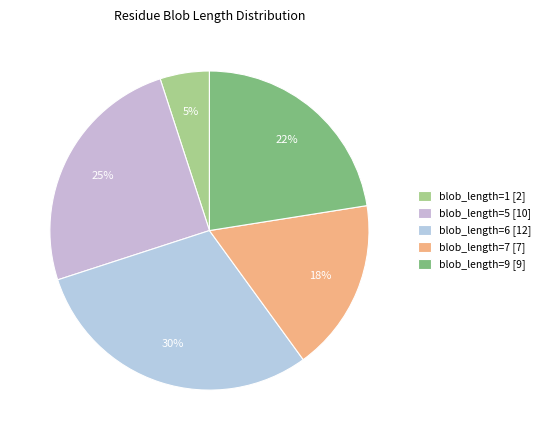

How many segments does this pie chart have?

5